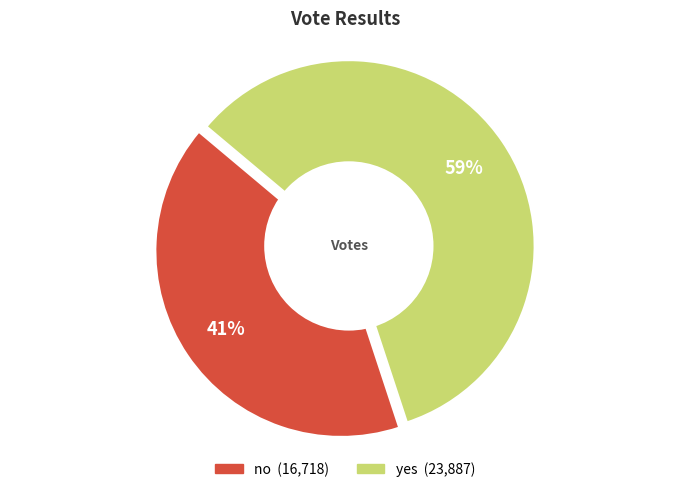

Which category has the smallest portion of the pie?

no